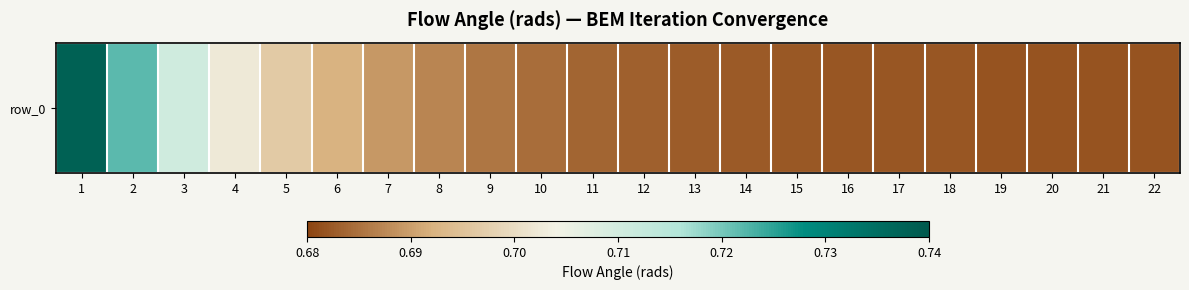

List the labels in order of value, largest first.

1, 2, 3, 4, 5, 6, 7, 8, 9, 10, 11, 12, 13, 14, 15, 16, 17, 18, 19, 20, 21, 22